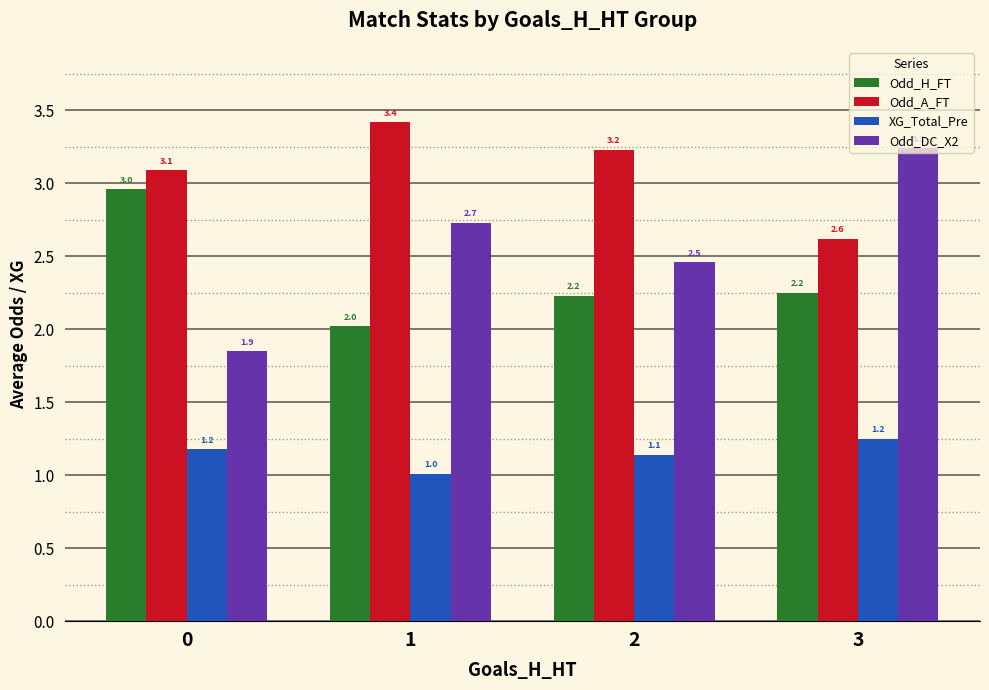

What is the difference between the Odd_H_FT values at 1 and 2?

0.2